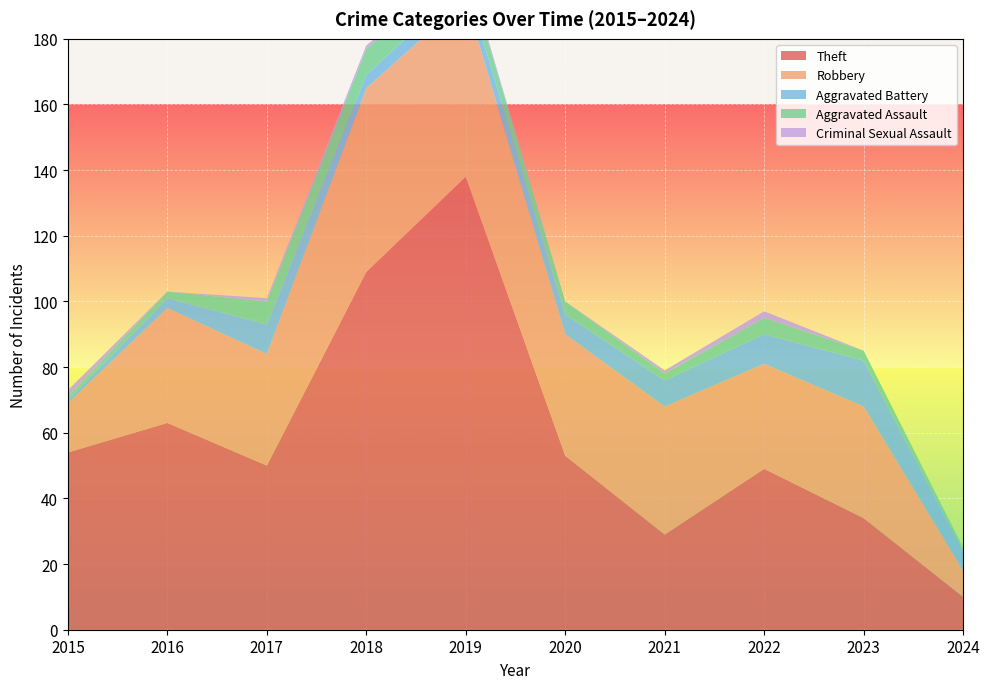

Reading right to left, extract all data points from this chart.

Theft: 2024=10	2023=34	2022=49	2021=29	2020=53	2019=138	2018=109	2017=50	2016=63	2015=54
Robbery: 2024=8	2023=34	2022=32	2021=39	2020=37	2019=54	2018=56	2017=34	2016=35	2015=15
Aggravated Battery: 2024=6	2023=14	2022=9	2021=8	2020=6	2019=5	2018=4	2017=9	2016=3	2015=1
Aggravated Assault: 2024=1	2023=3	2022=5	2021=2	2020=4	2019=5	2018=8	2017=7	2016=2	2015=1
Criminal Sexual Assault: 2024=0	2023=0	2022=2	2021=1	2020=0	2019=1	2018=1	2017=1	2016=0	2015=2